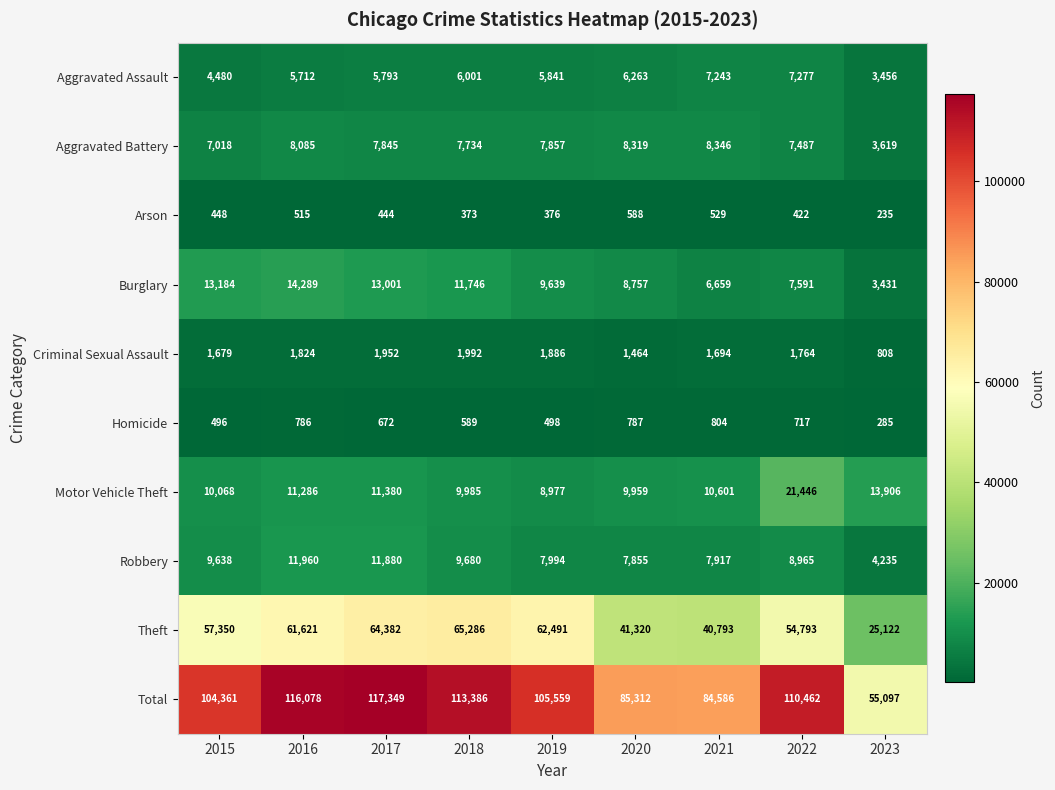

True or false: Aggravated Assault has a value of 2658 at 2021.

False